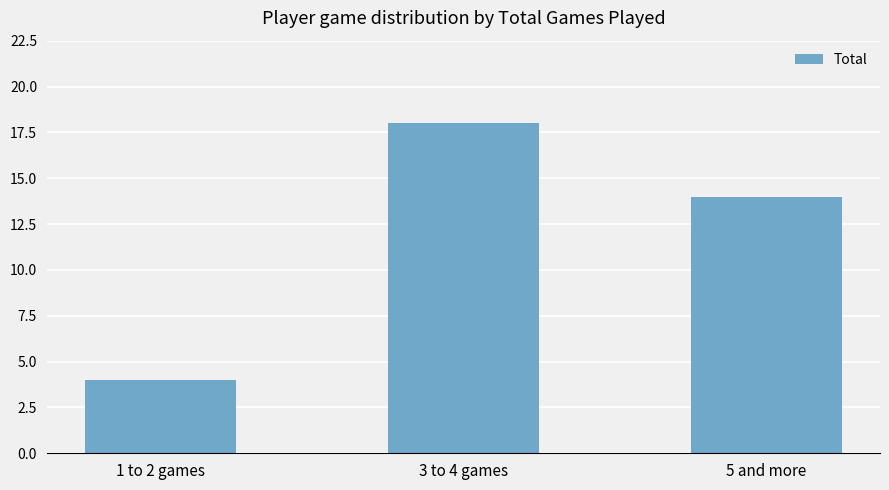

The value at 3 to 4 games is 18. True or false?

True